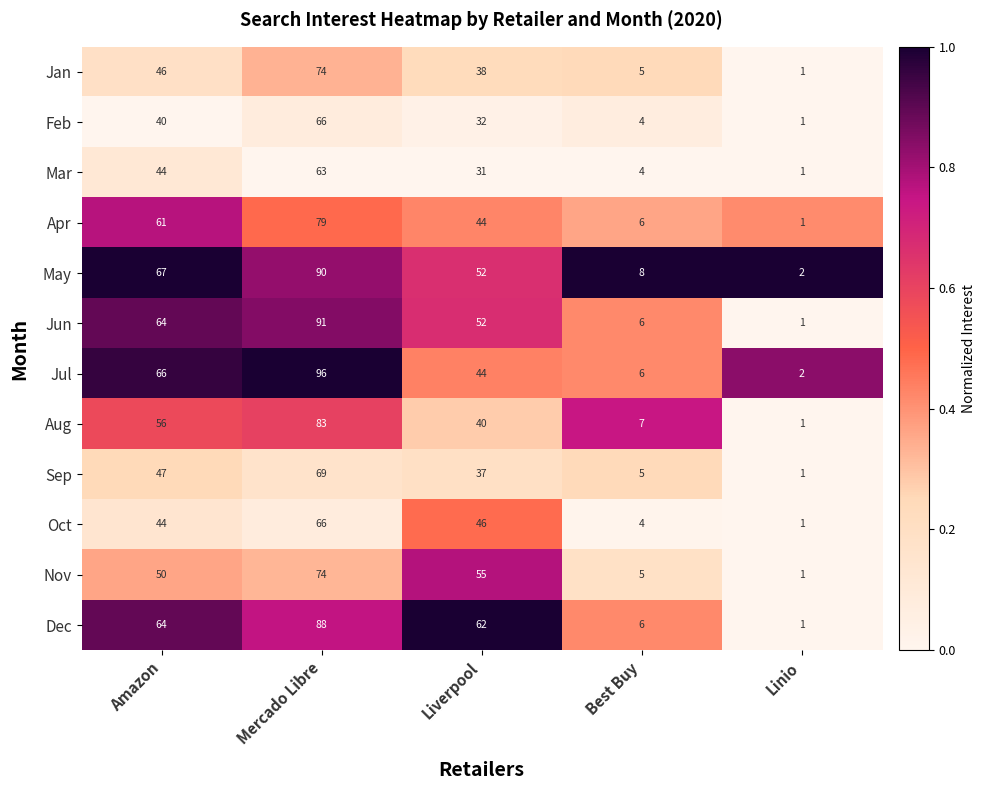

Where is Oct nearest to the value 33?

Amazon